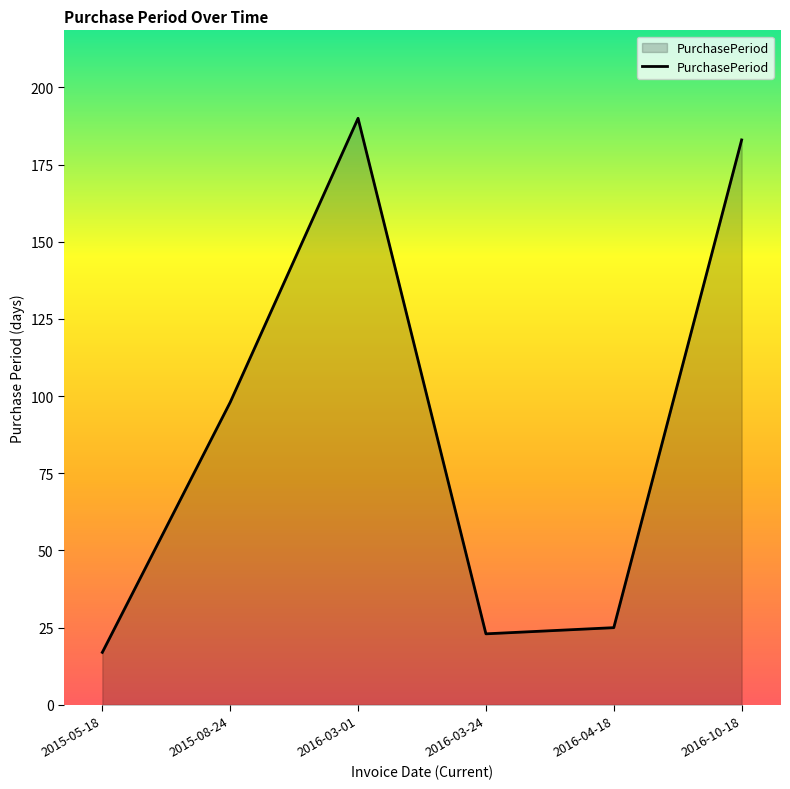

At which category does the data reach its first local peak?

2016-03-01